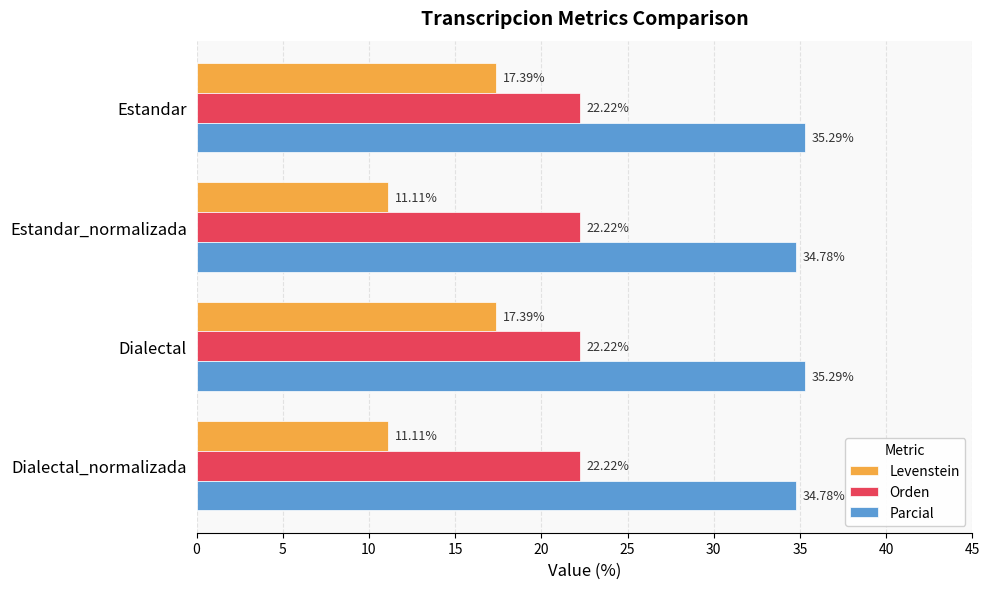

Which series has the largest total across all categories?

Parcial